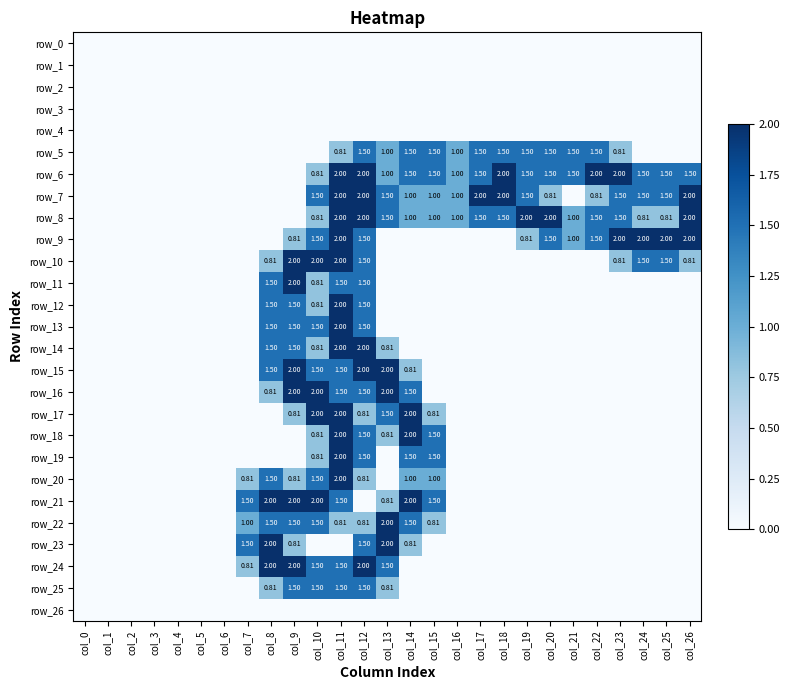

What is the average value of the row_21 series?

0.5